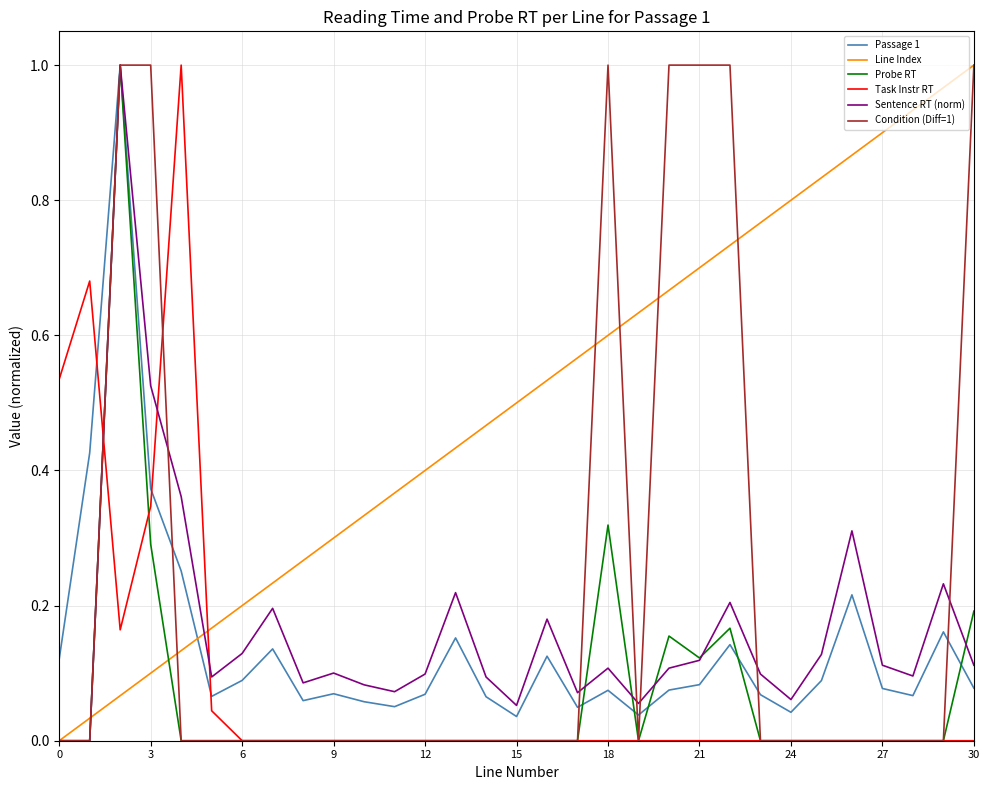

Which series has the largest total across all categories?

Line Index